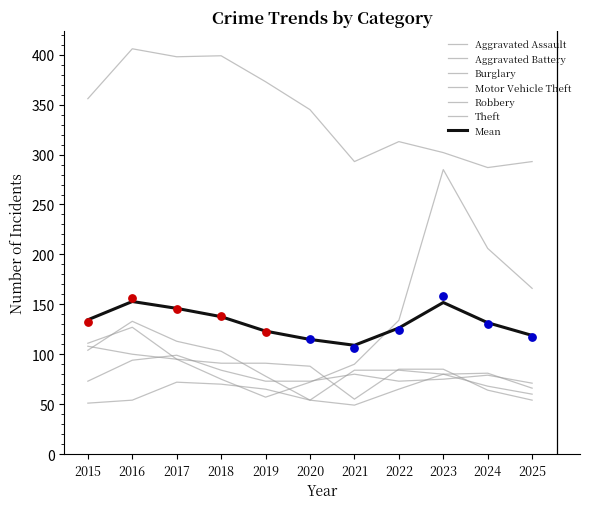

Which series has the widest spread of Y values?

Motor Vehicle Theft